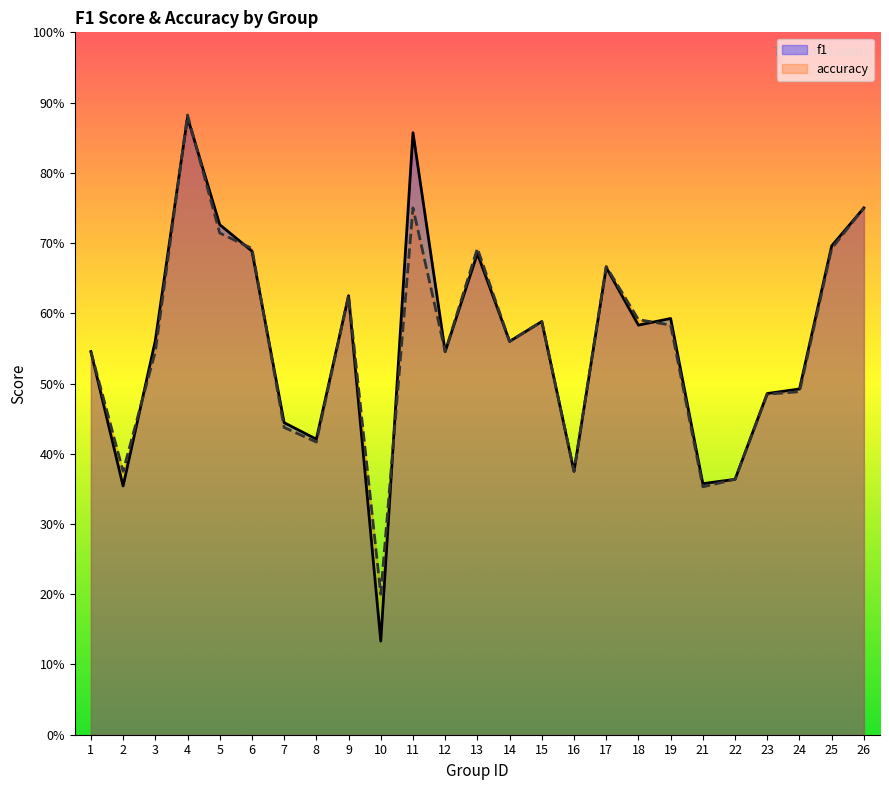

Reading left to right, what are all the values shown in this chart?

f1: 1=0.5	2=0.4	3=0.6	4=0.9	5=0.7	6=0.7	7=0.4	8=0.4	9=0.6	10=0.1	11=0.9	12=0.5	13=0.7	14=0.6	15=0.6	16=0.4	17=0.7	18=0.6	19=0.6	21=0.4	22=0.4	23=0.5	24=0.5	25=0.7	26=0.8
accuracy: 1=0.5	2=0.4	3=0.5	4=0.9	5=0.7	6=0.7	7=0.4	8=0.4	9=0.6	10=0.2	11=0.8	12=0.5	13=0.7	14=0.6	15=0.6	16=0.4	17=0.7	18=0.6	19=0.6	21=0.4	22=0.4	23=0.5	24=0.5	25=0.7	26=0.8